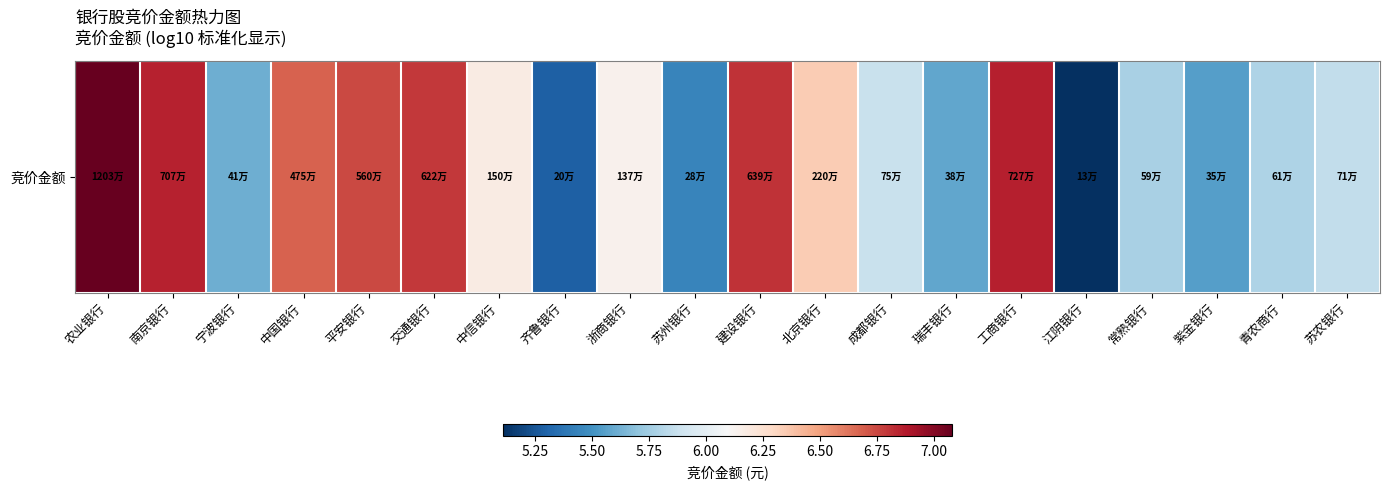

What is the ratio of the value at 建设银行 to the value at 北京银行?

1.1